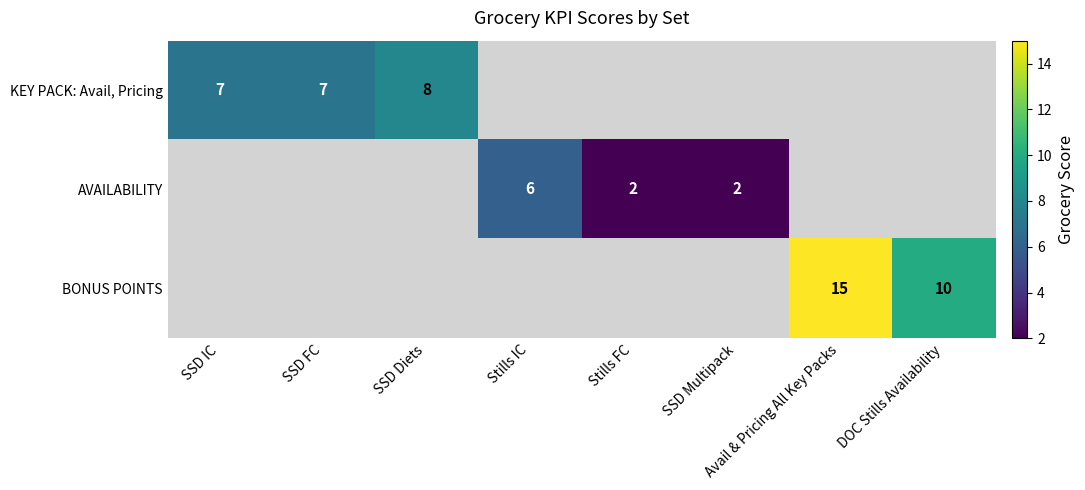

Is the value of KEY PACK: Avail, Pricing at SSD Diets greater than the value of BONUS POINTS at Avail & Pricing All Key Packs?

No